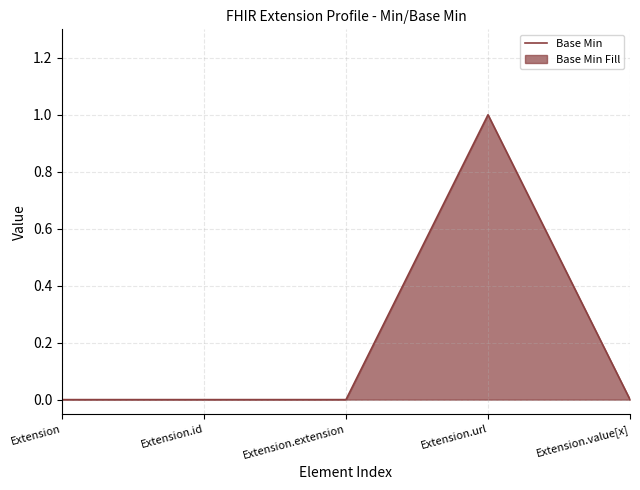

What is the label of the 2nd point from the right?

Extension.url